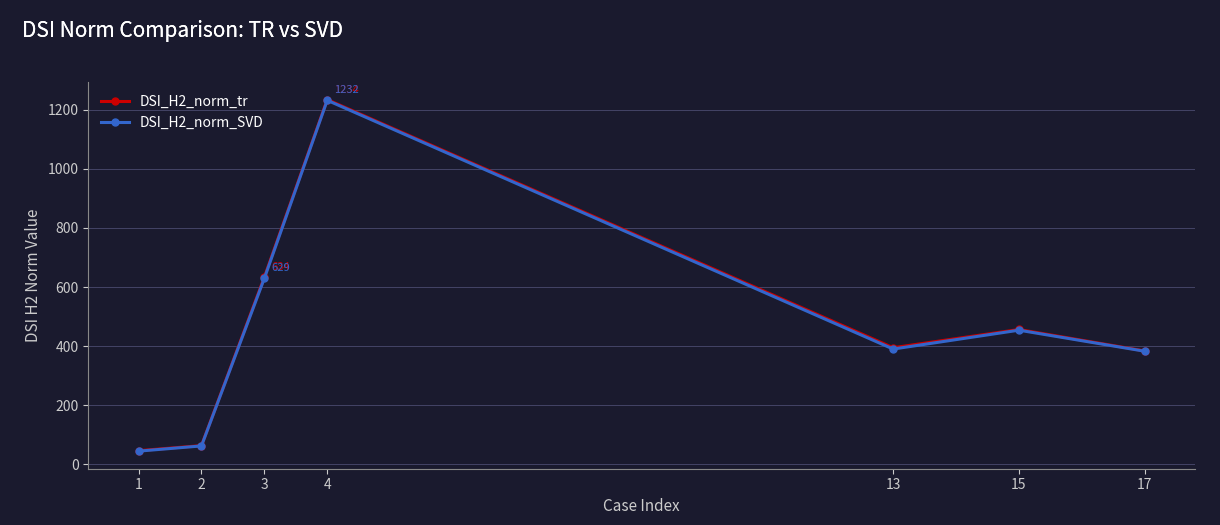

Read the DSI_H2_norm_SVD value at 15.

453.9